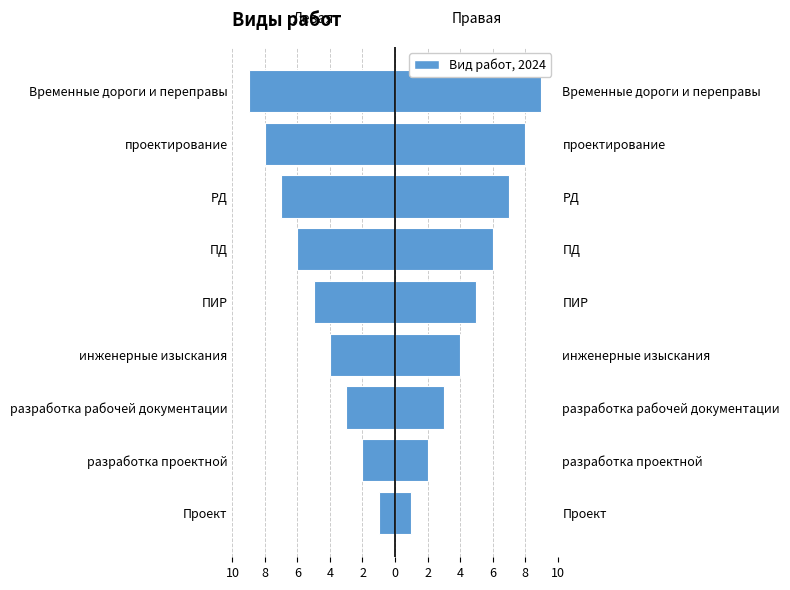

At how many categories does at least one series exceed -5?

9